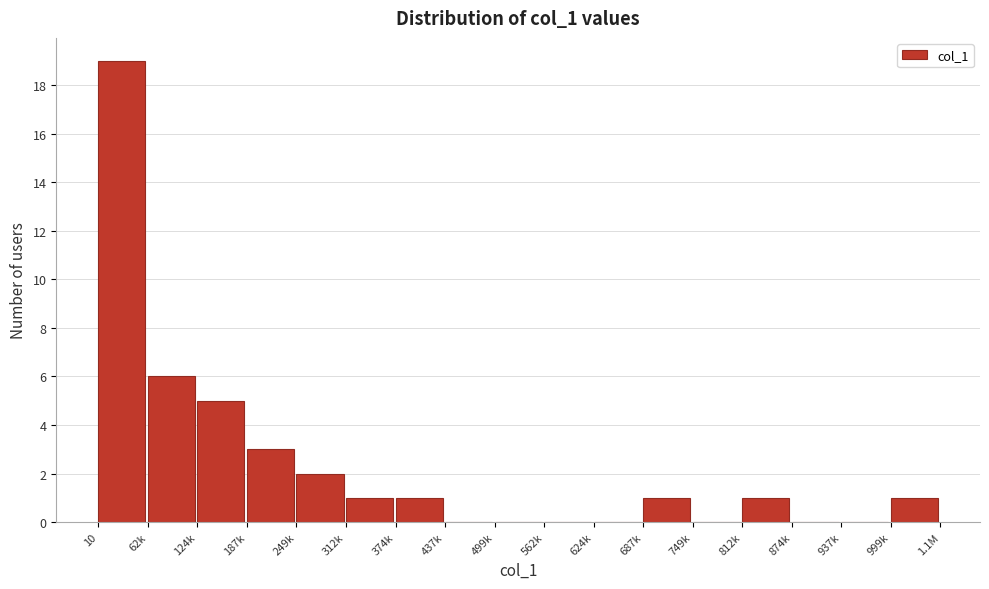

Reading right to left, list all the values displayed in this chart.

999k=1	937k=0	874k=0	812k=1	749k=0	687k=1	624k=0	562k=0	499k=0	437k=0	374k=1	312k=1	249k=2	187k=3	124k=5	62k=6	10=19